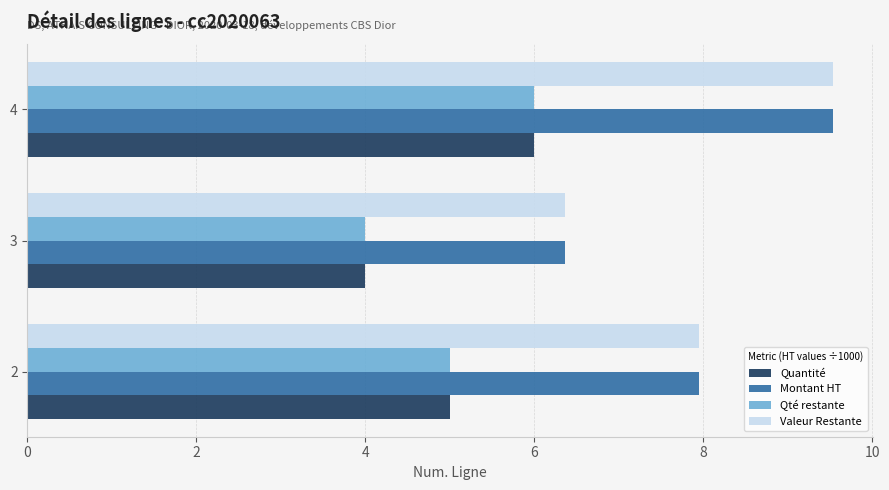

What is the difference between the maximum and second lowest values in the Valeur Restante series?

1.6